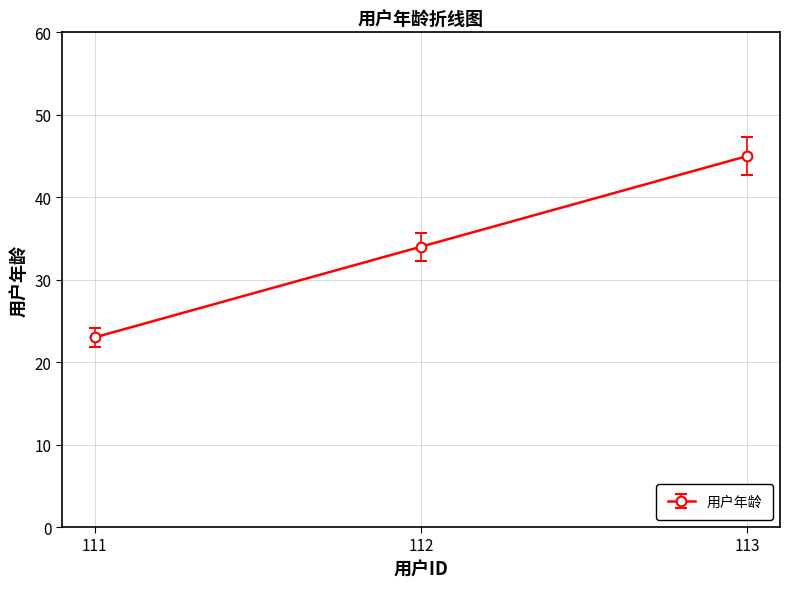

Is this an area chart (filled region under the line)?

No